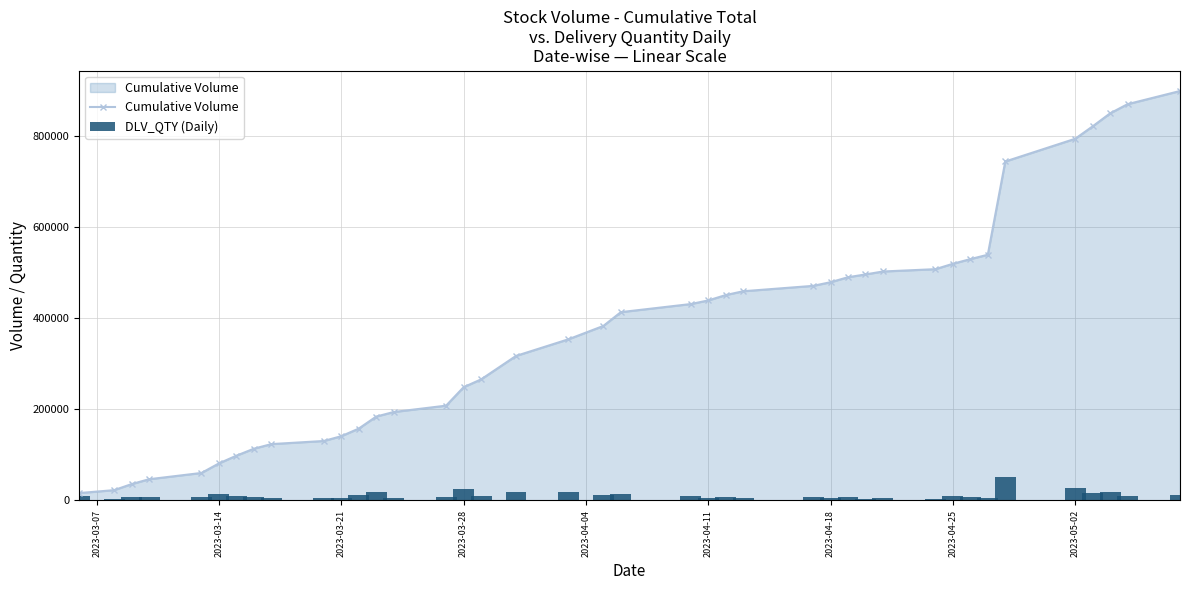

Is it true that DLV_QTY (Daily) equals 5814 at 24?

False